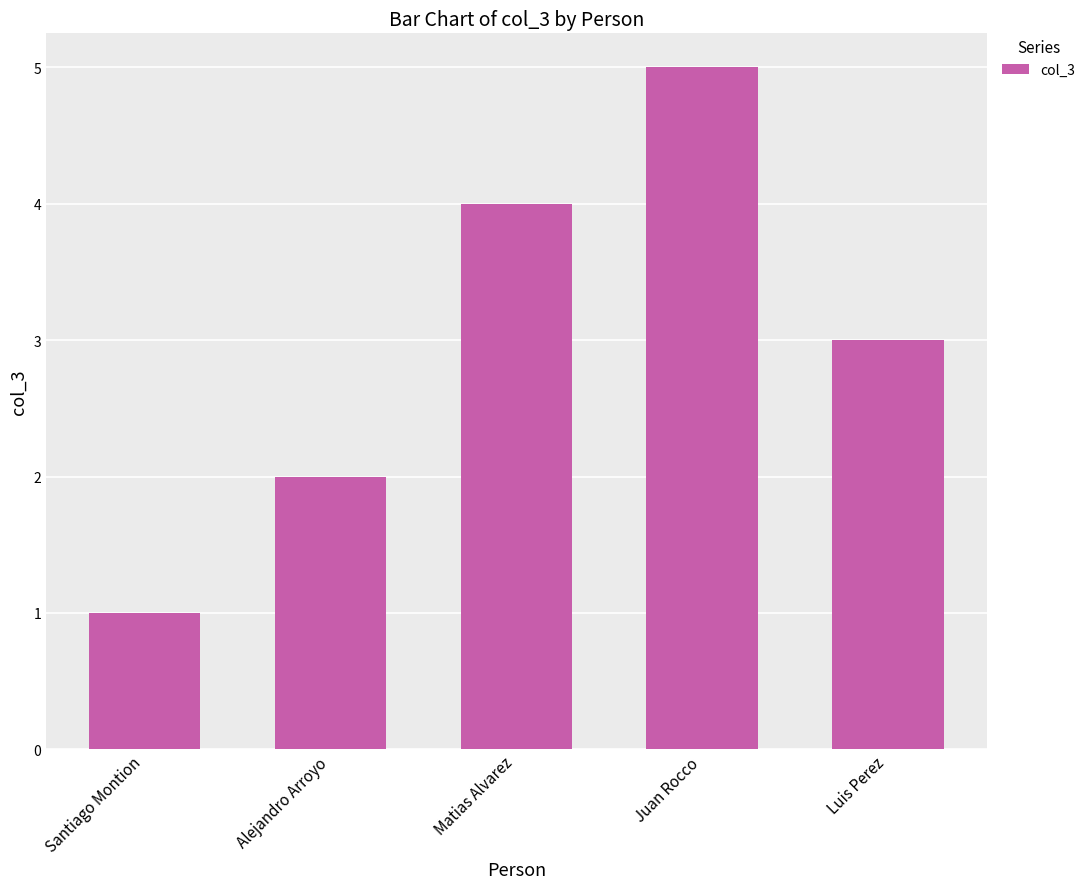

What is the difference between the maximum and minimum values?

4